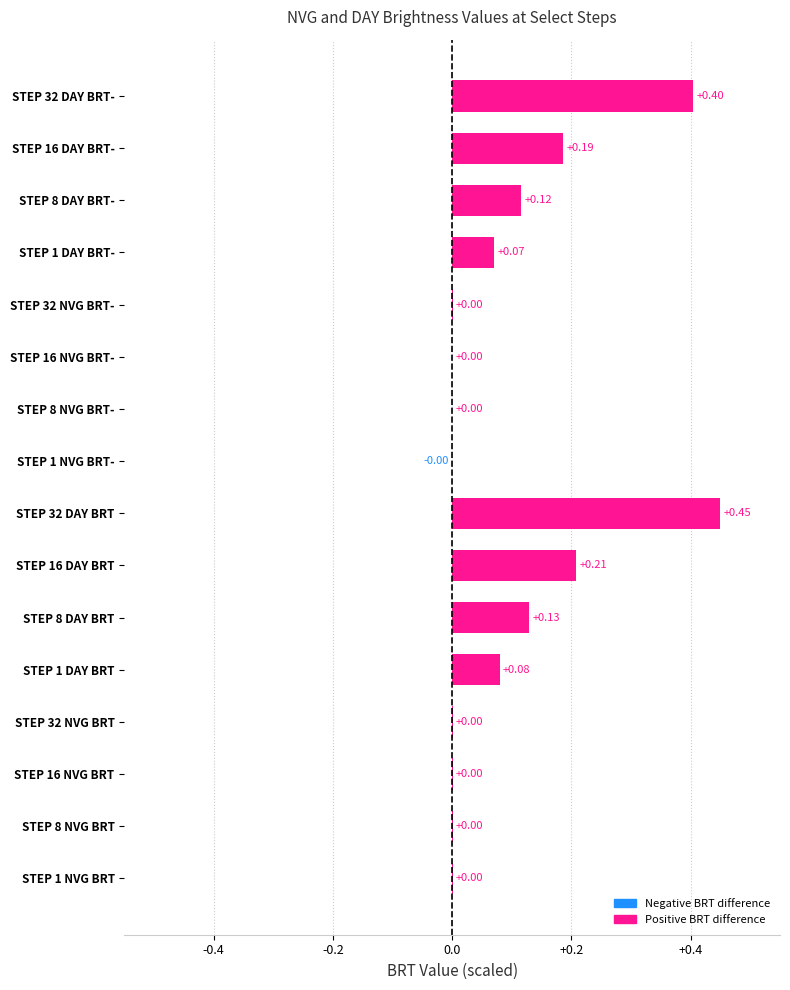

Between STEP 8 NVG BRT- and STEP 8 DAY BRT-, which is larger?

STEP 8 DAY BRT-